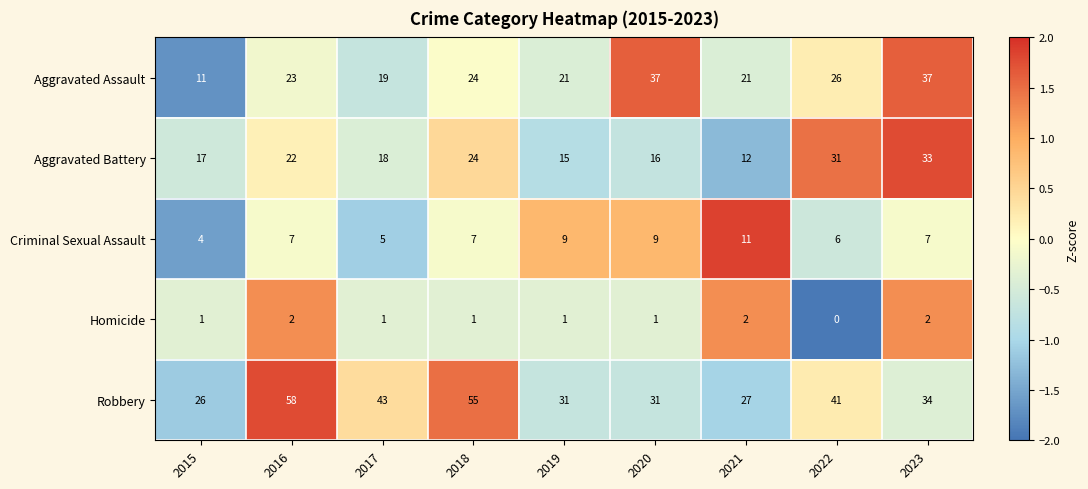

Which category has the highest value across all series?

2016